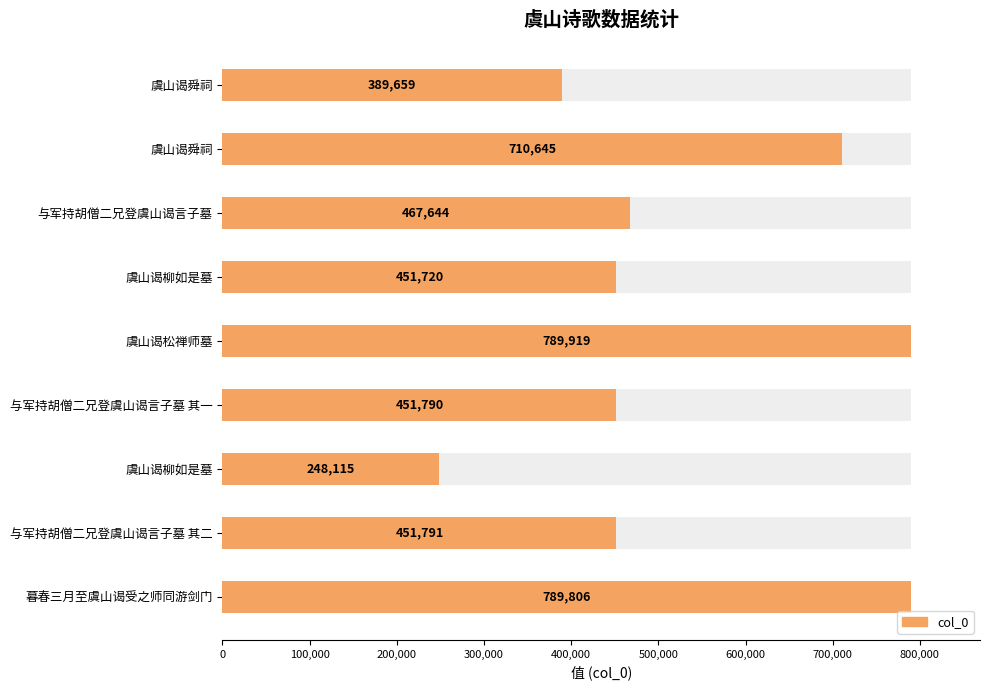

What is the difference between the maximum and minimum values?

541804